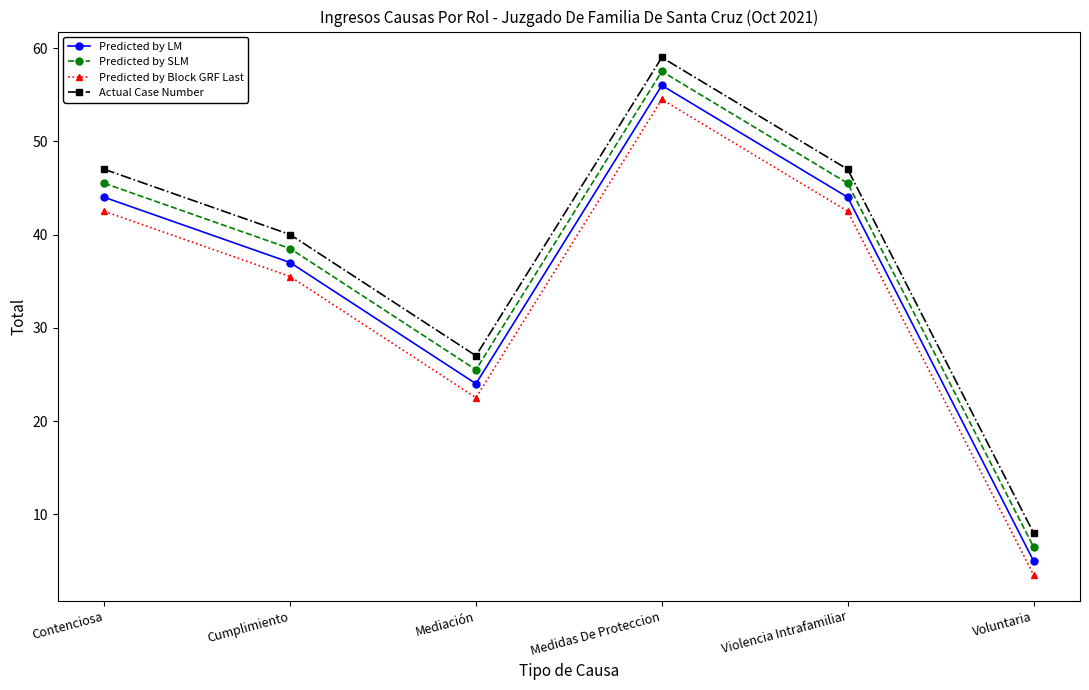

Which series has the largest total across all categories?

Actual Case Number